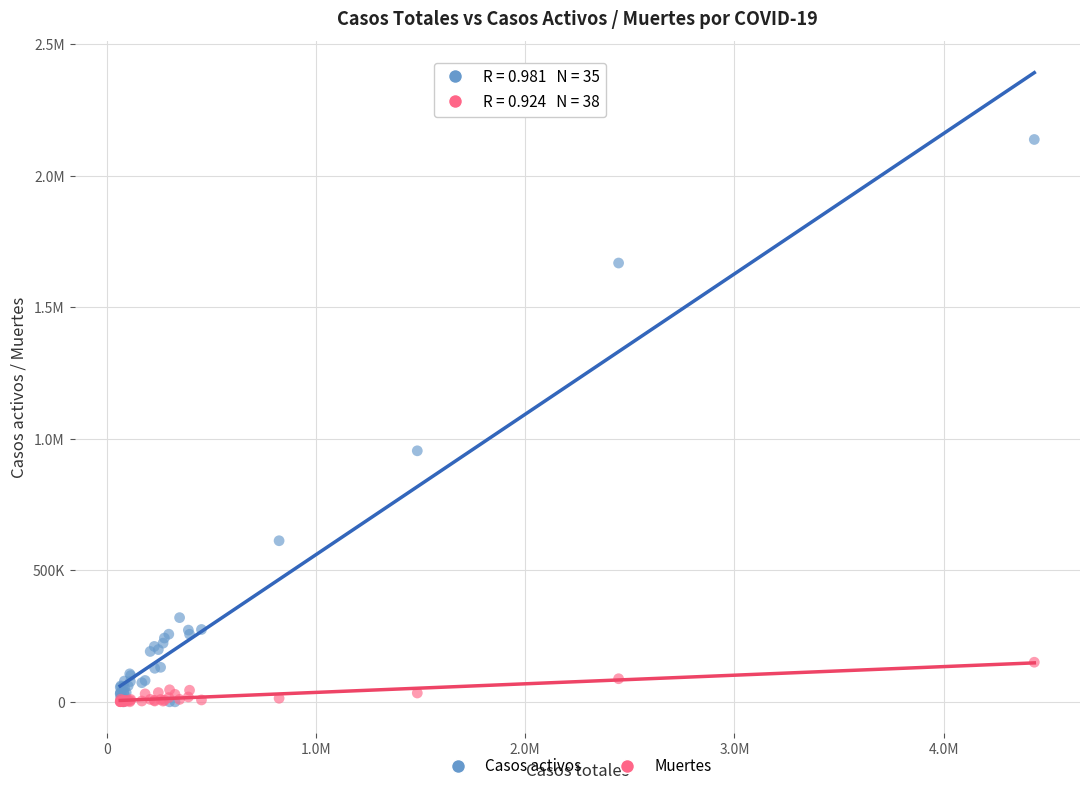

What are all the series names shown in the legend?

Casos activos, Muertes